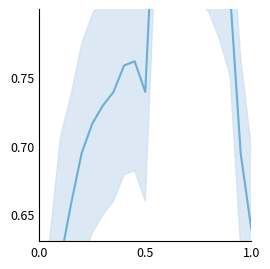

What is the difference between the second highest and minimum values?

0.5